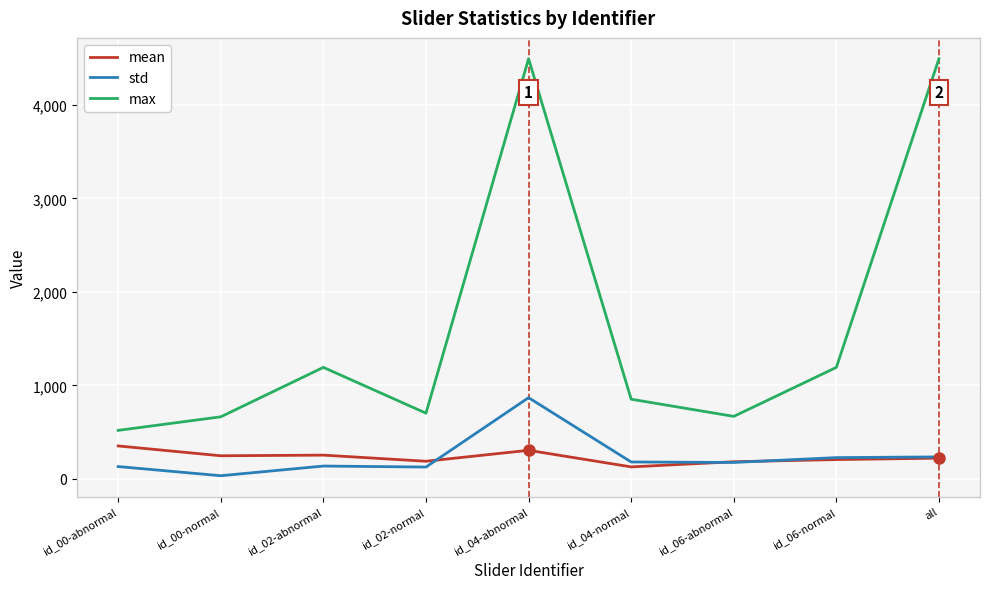

The max series shows 928.9 at id_00-abnormal. True or false?

False